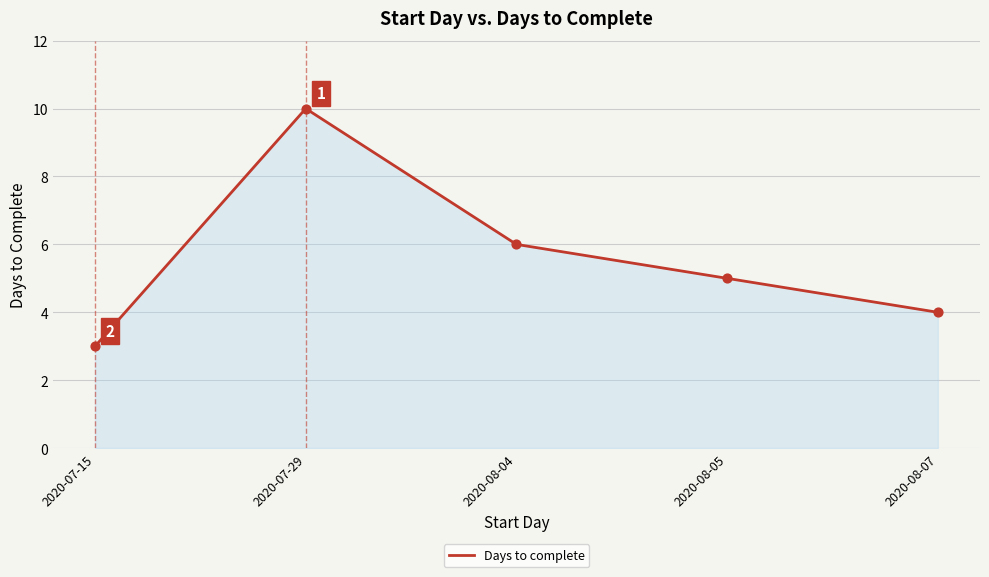

What is the ratio of the value at 2020-08-05 to the value at 2020-08-04?

0.8